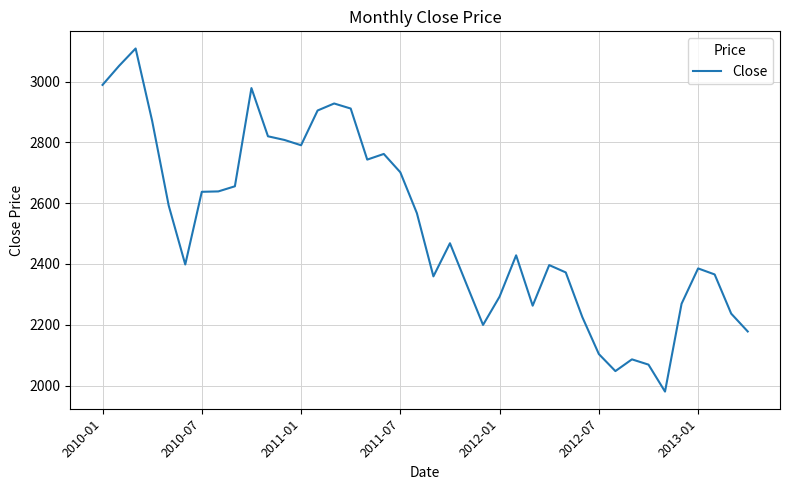

What is the smallest value displayed?

1980.1